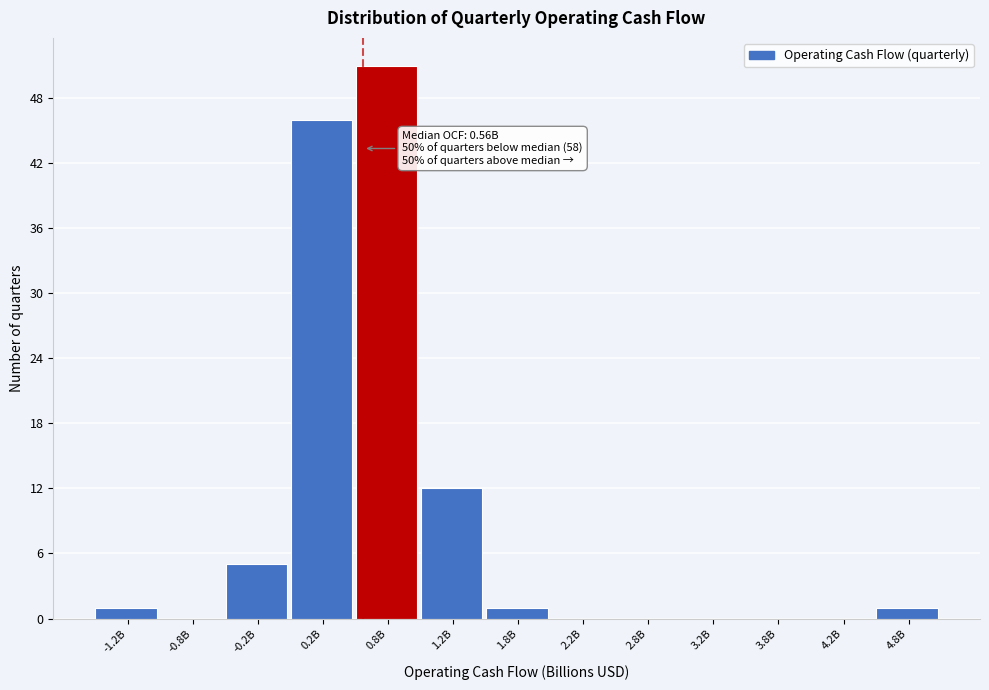

Reading right to left, what are all the values shown in this chart?

4.8B=1	4.2B=0	3.8B=0	3.2B=0	2.8B=0	2.2B=0	1.8B=1	1.2B=12	0.8B=51	0.2B=46	-0.2B=5	-0.8B=0	-1.2B=1